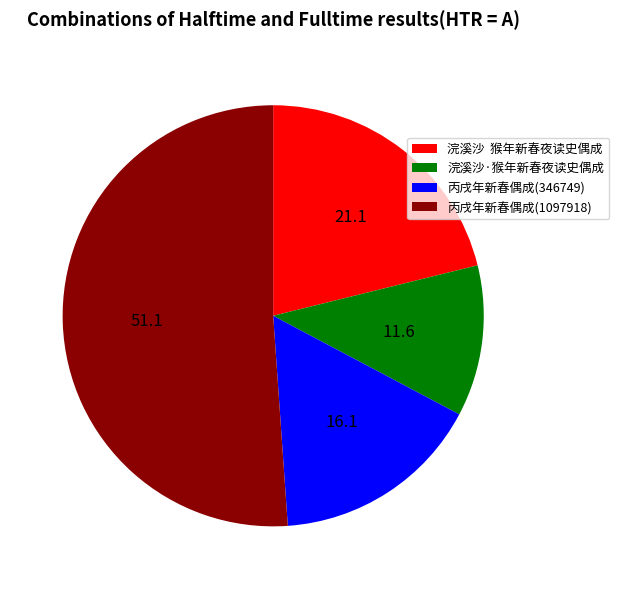

Is it true that 浣溪沙·猴年新春夜读史偶成 is 3% of the pie?

False